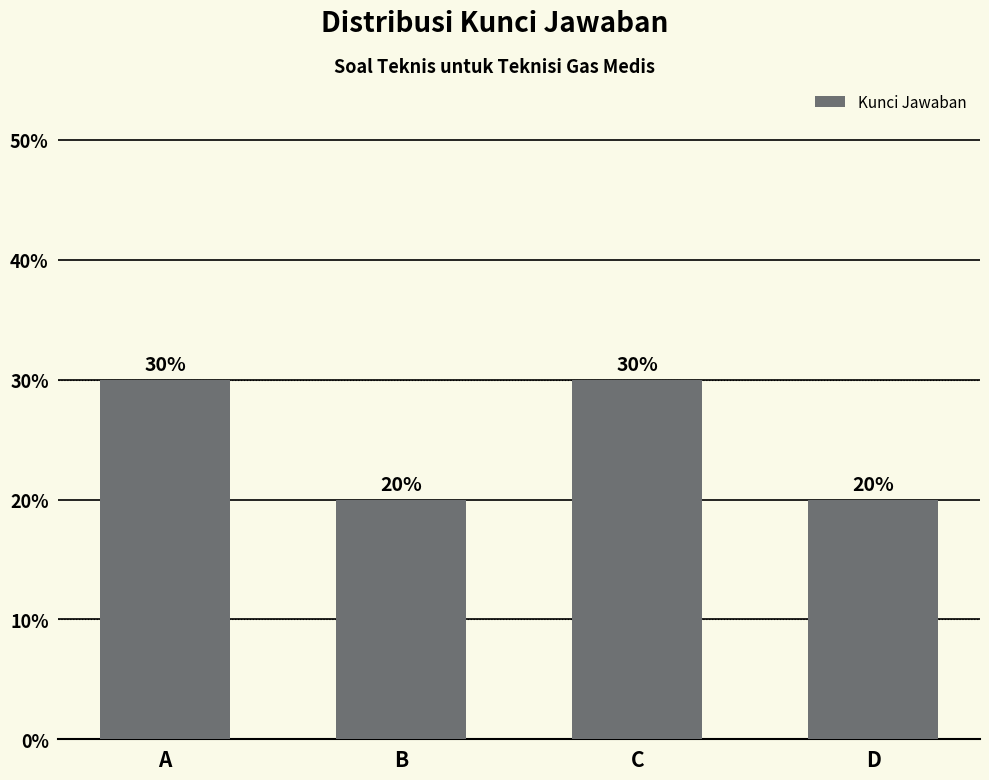

What is the difference between the values at B and C?

10